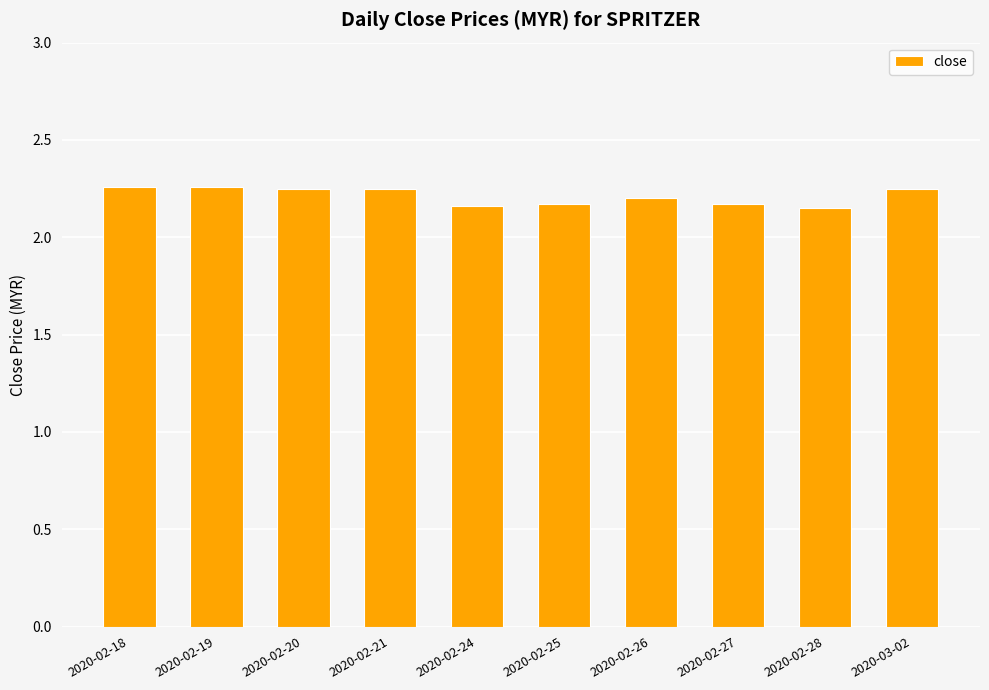

True or false: the data shows 2.2 at 2020-02-26.

True